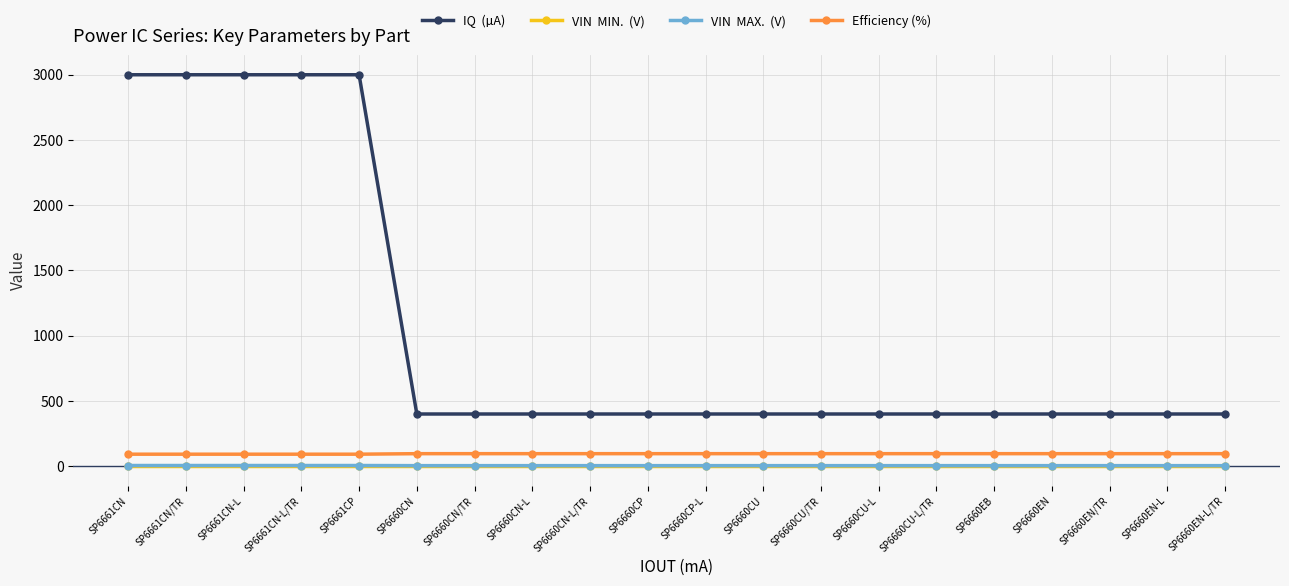

Count the number of categories in the chart.

20